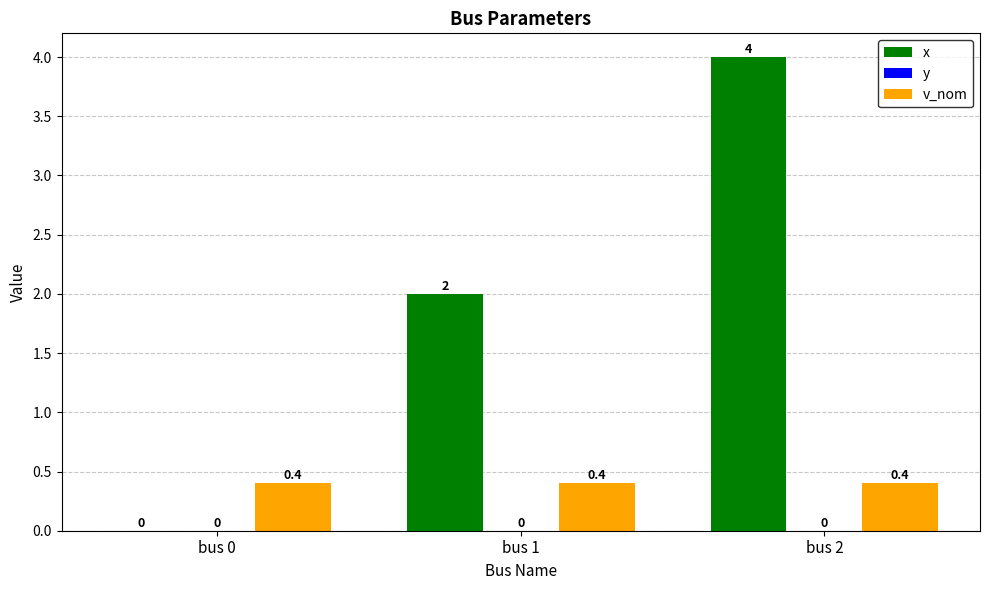

Count the number of categories in the chart.

3